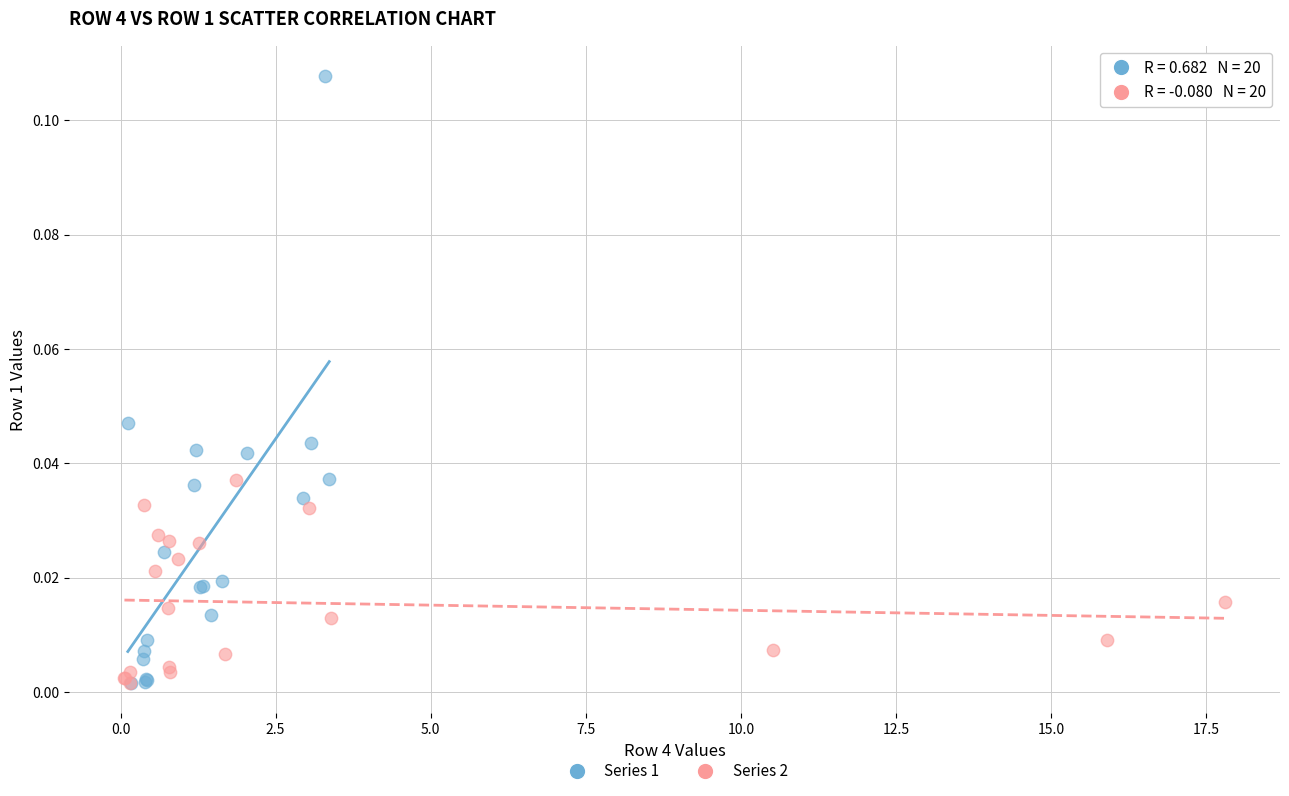

Which series has the widest spread of Y values?

Series 1